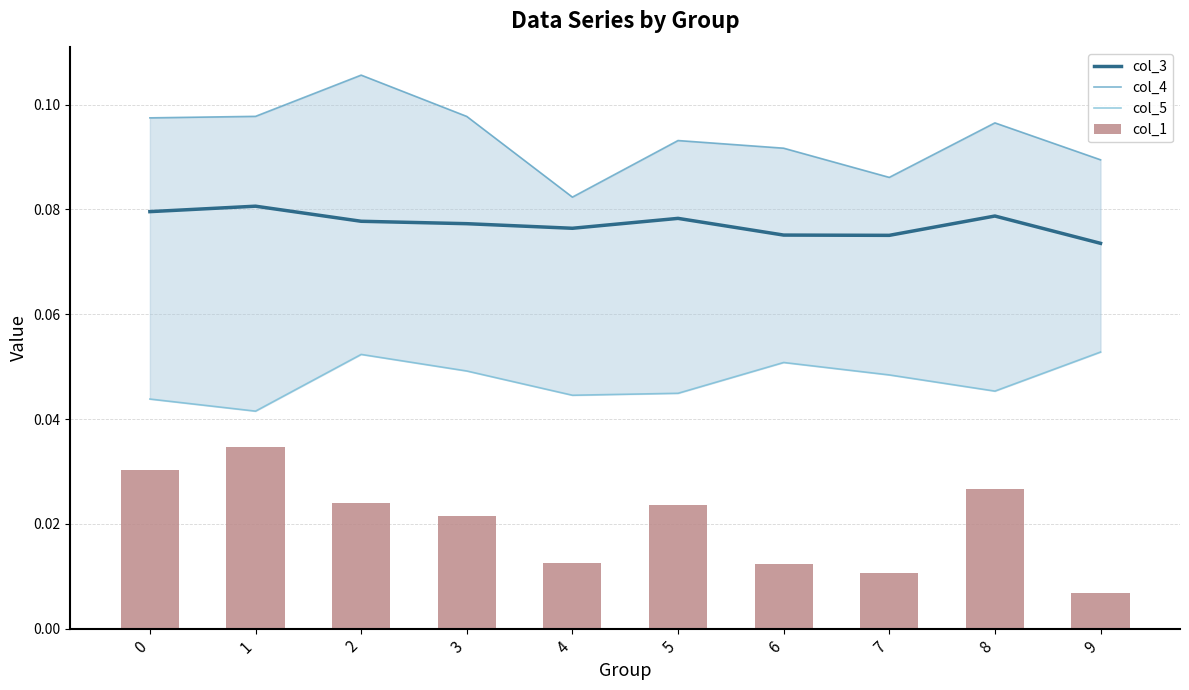

Is the value of col_3 at 1 greater than the value of col_5 at 4?

Yes